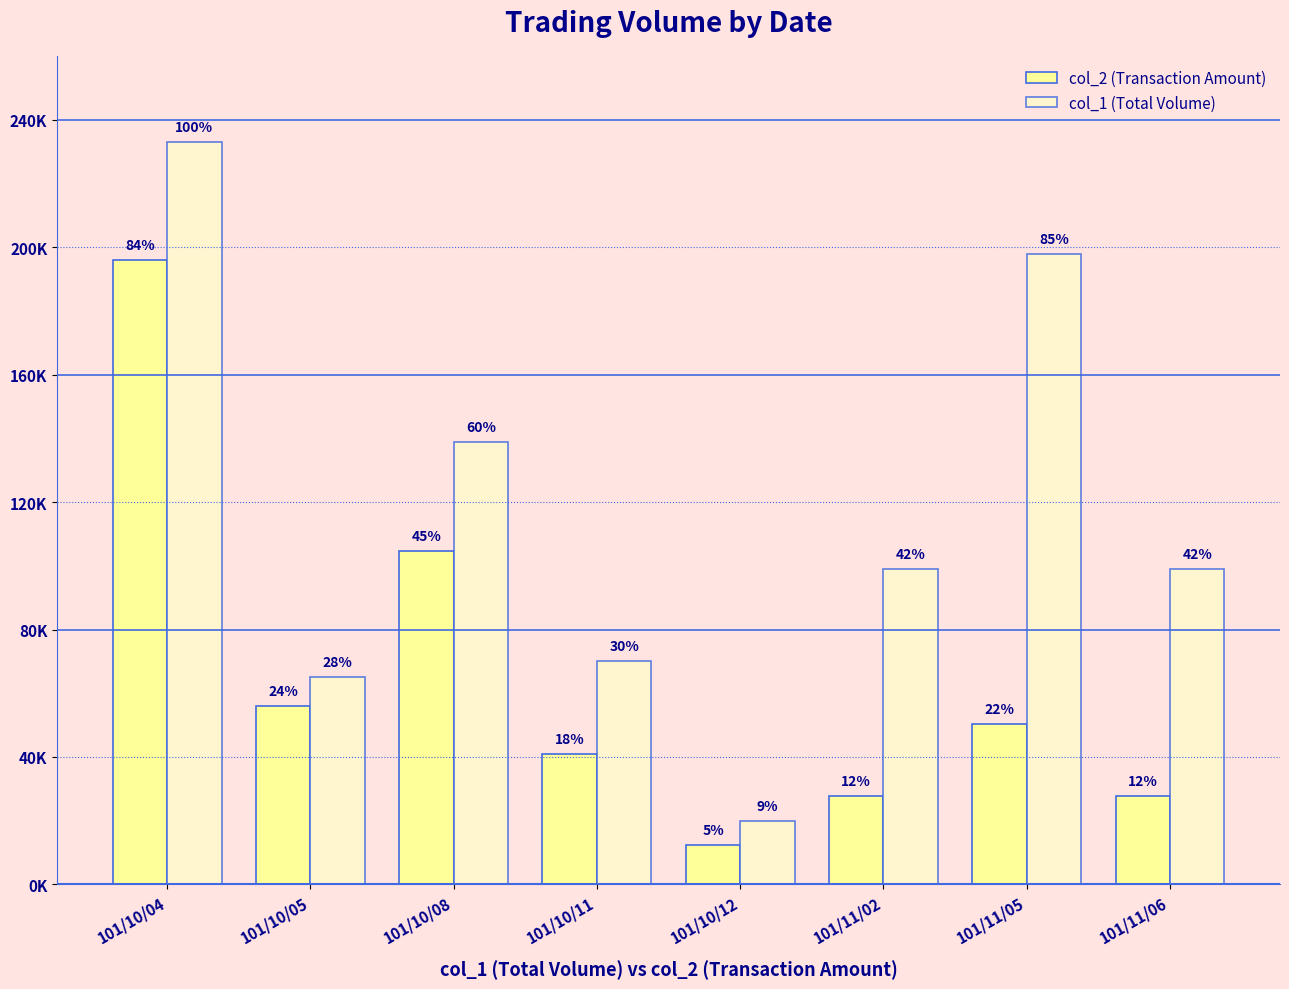

Does the chart contain any negative values?

No